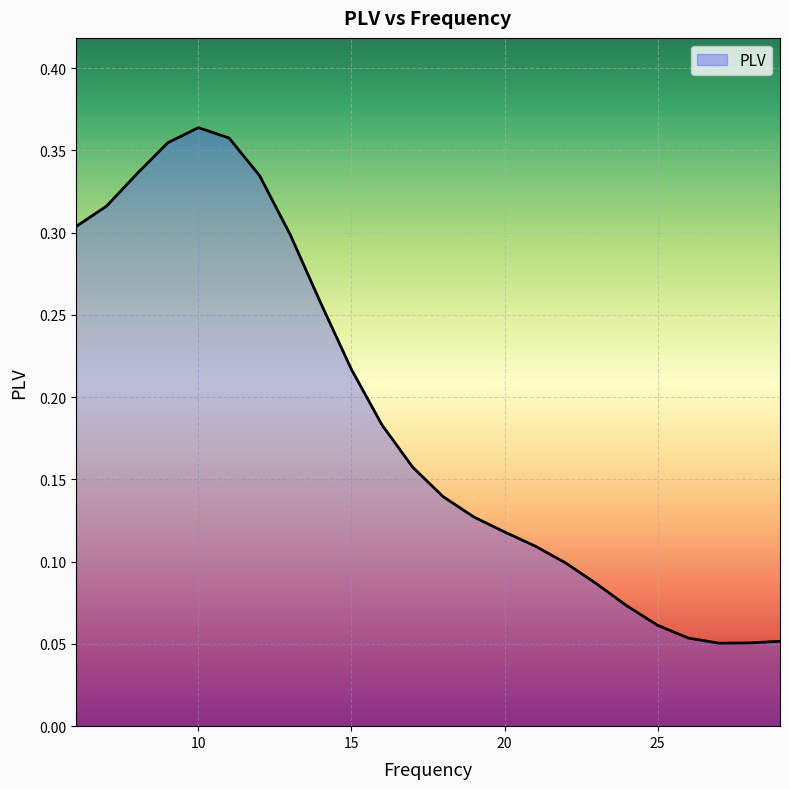

What is the greatest value displayed?

0.4